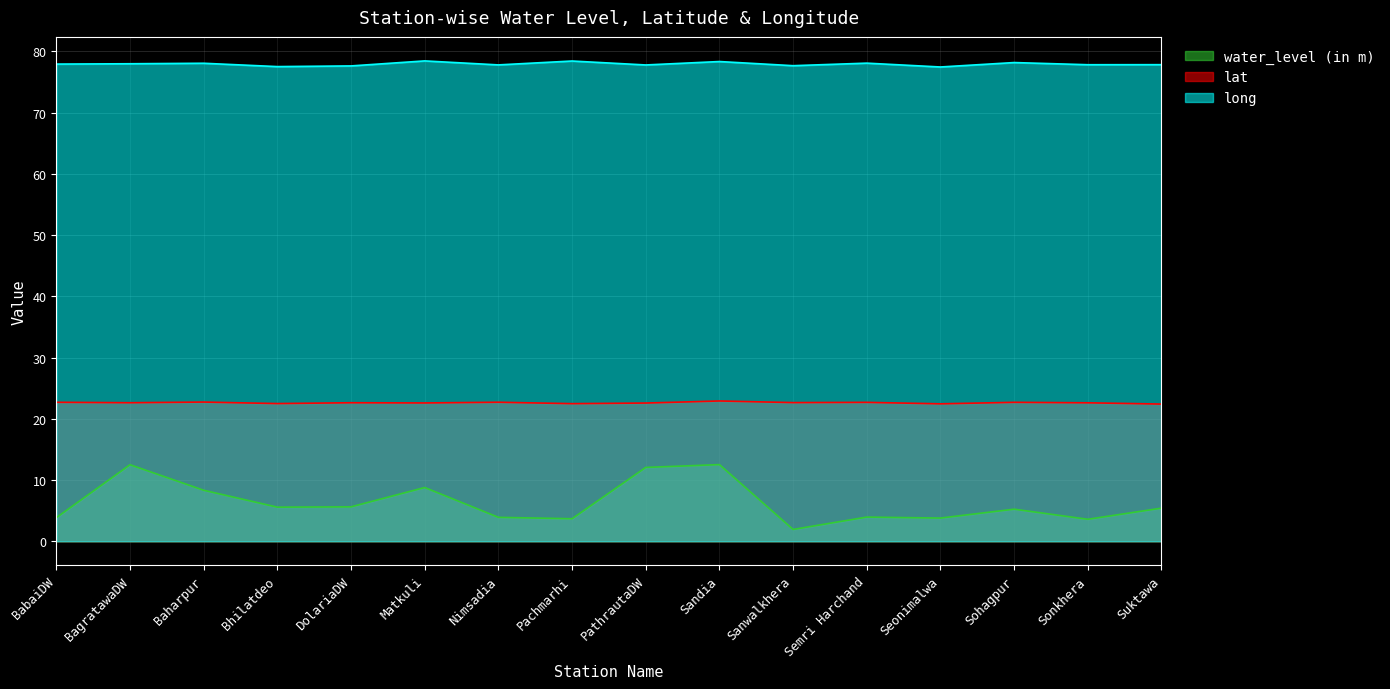

Which has a higher value, Baharpur or Nimsadia?

Baharpur